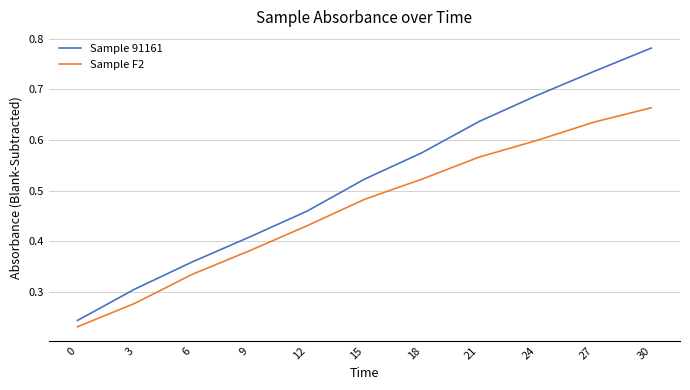

True or false: Sample F2 and Sample 91161 cross at least once.

False